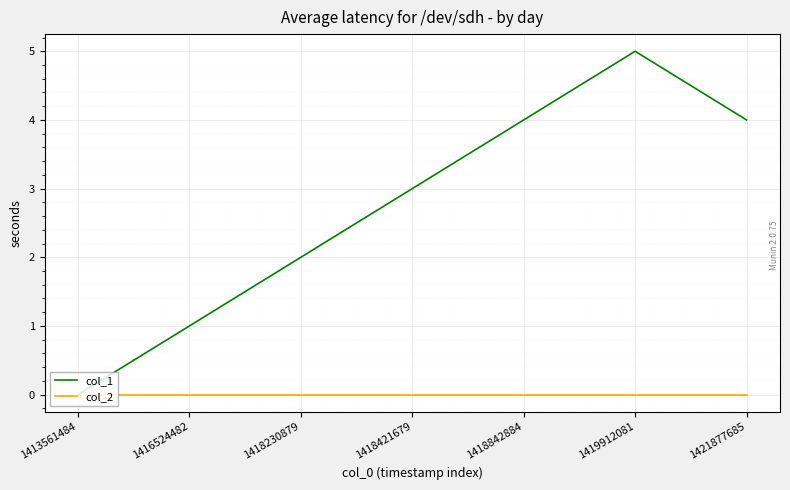

List the series in order of their peak value, highest first.

col_1, col_2